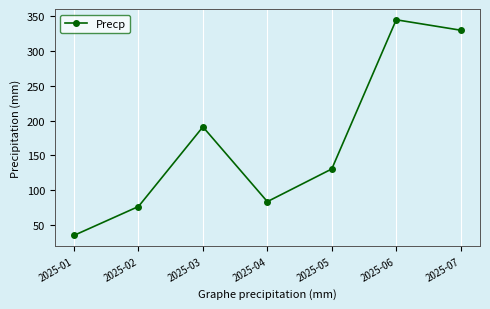

Reading right to left, transcribe all the data shown in this chart.

330.0	345.0	130.5	83.5	191.0	76.5	35.0